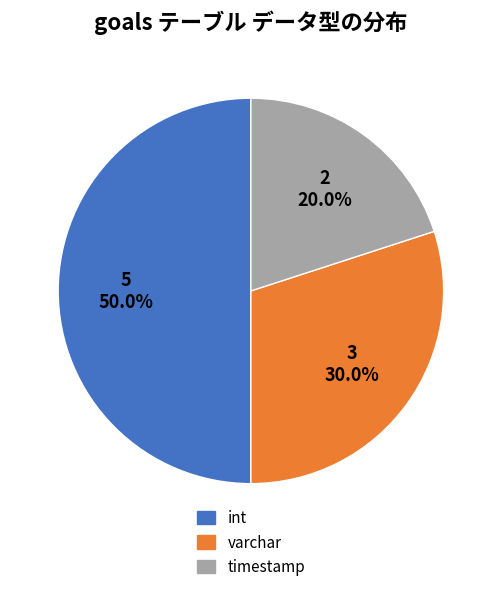

True or false: int accounts for 50% of the total.

True